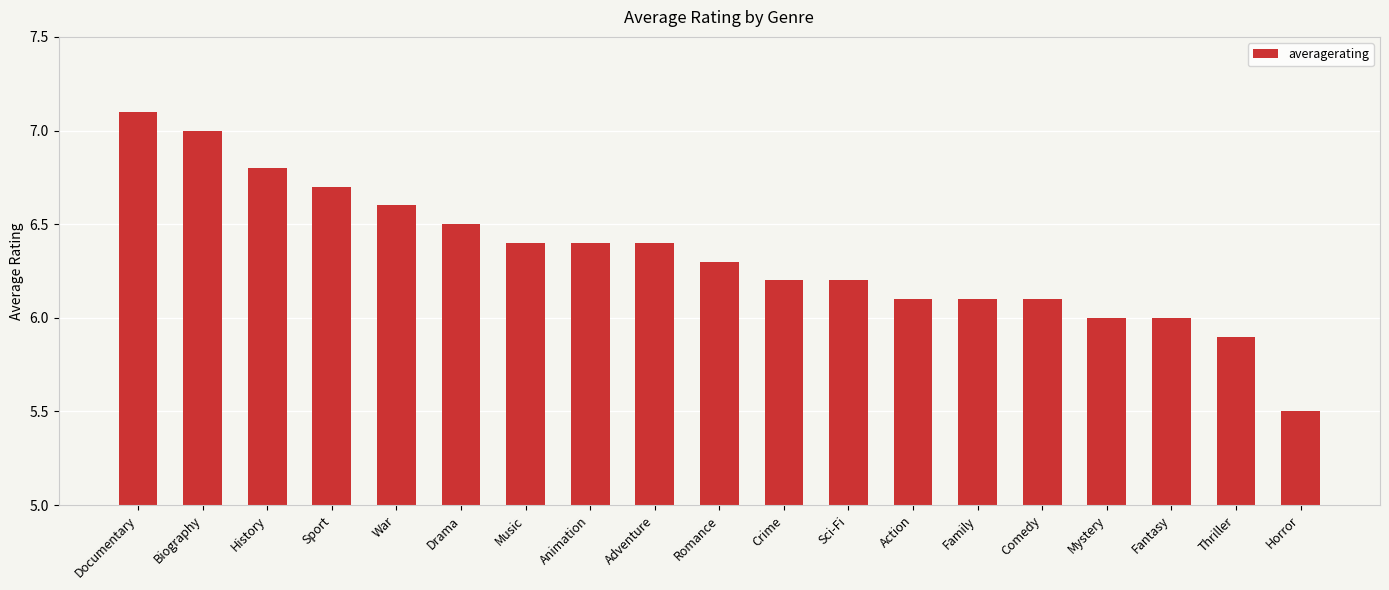

What is the label of the 4th bar from the left?

Sport